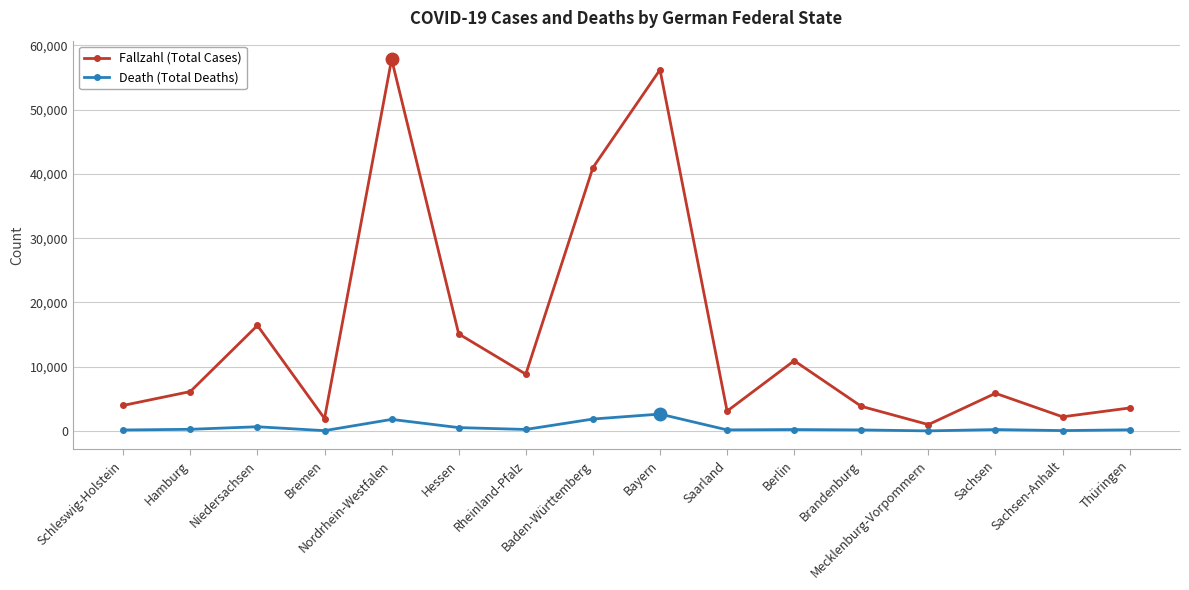

What is the sum of the Death (Total Deaths) values at Bayern and Rheinland-Pfalz?

2878